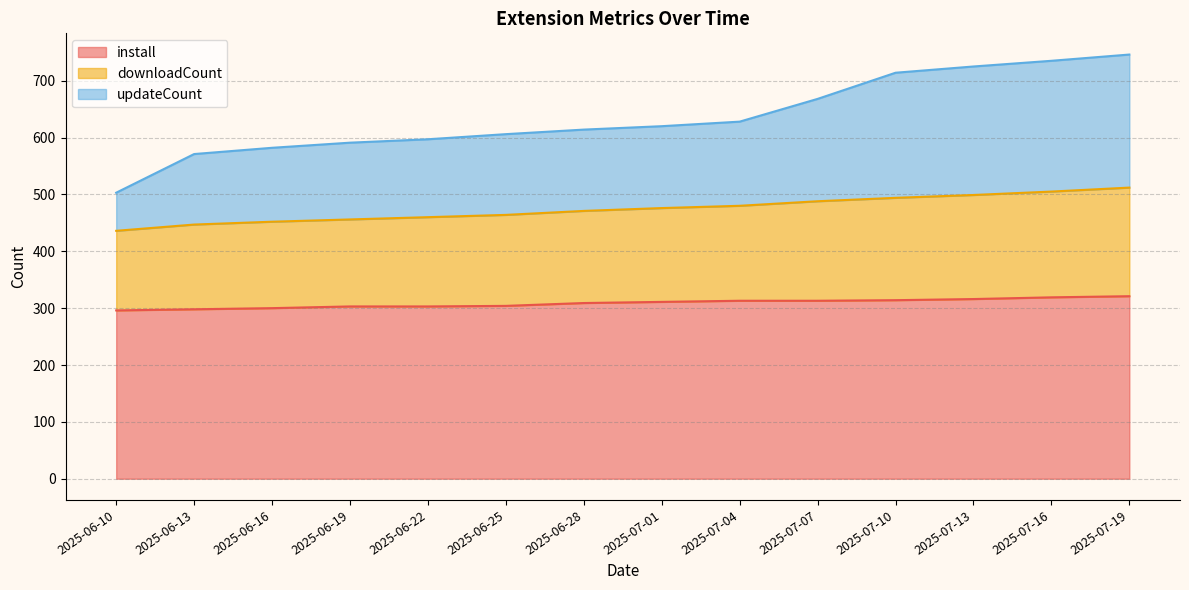

True or false: install has more than 1 interior local peaks.

False